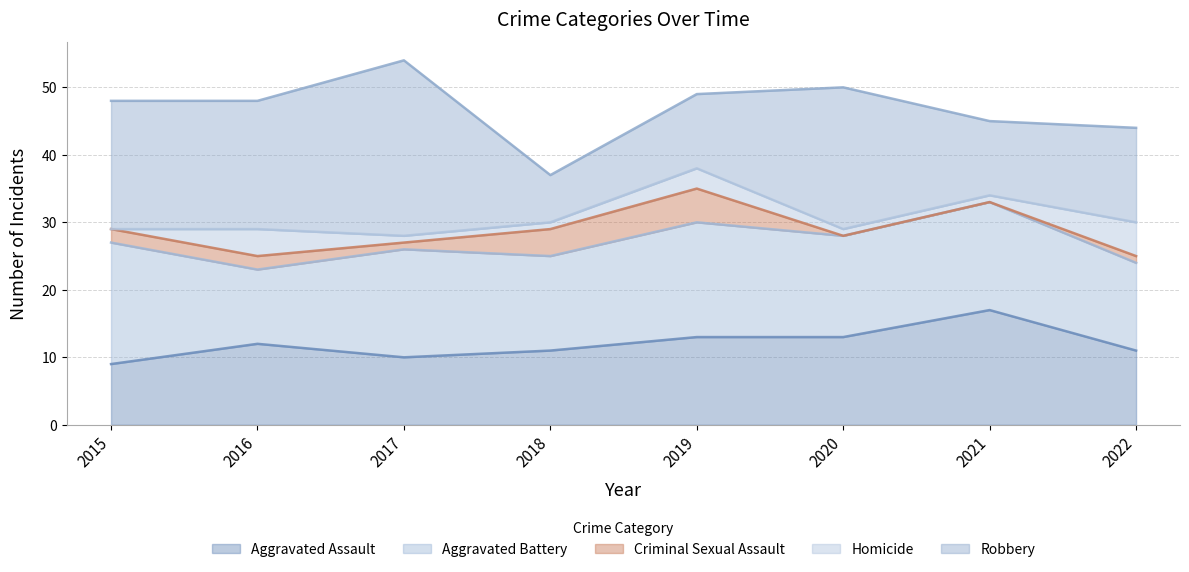

True or false: Robbery and Criminal Sexual Assault intersect in this chart.

False